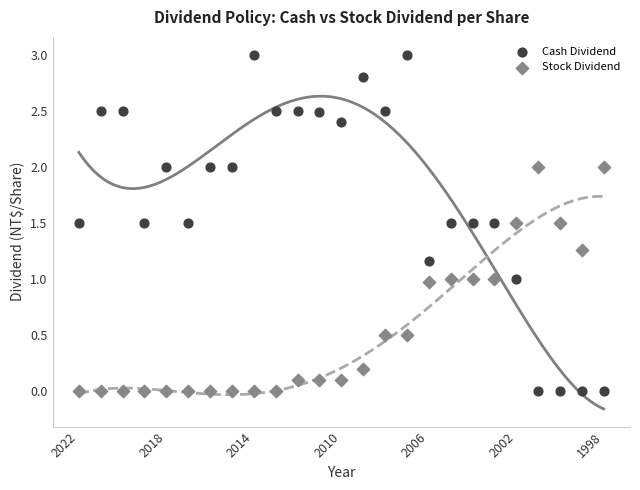

What are all the series names shown in the legend?

Cash Dividend, Stock Dividend